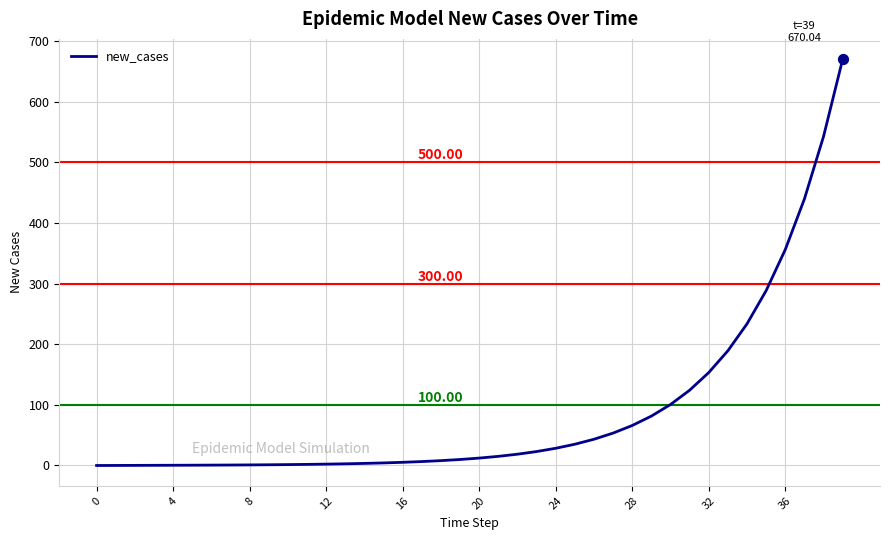

What is the difference between the maximum and minimum values?

670.0